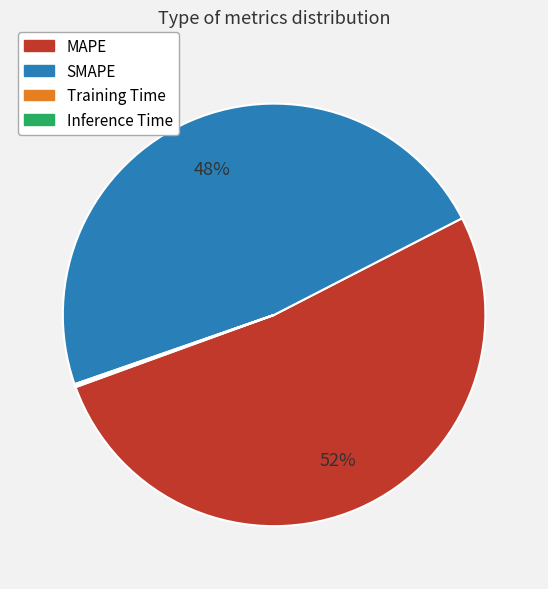

The SMAPE slice represents 38% of the pie. True or false?

False